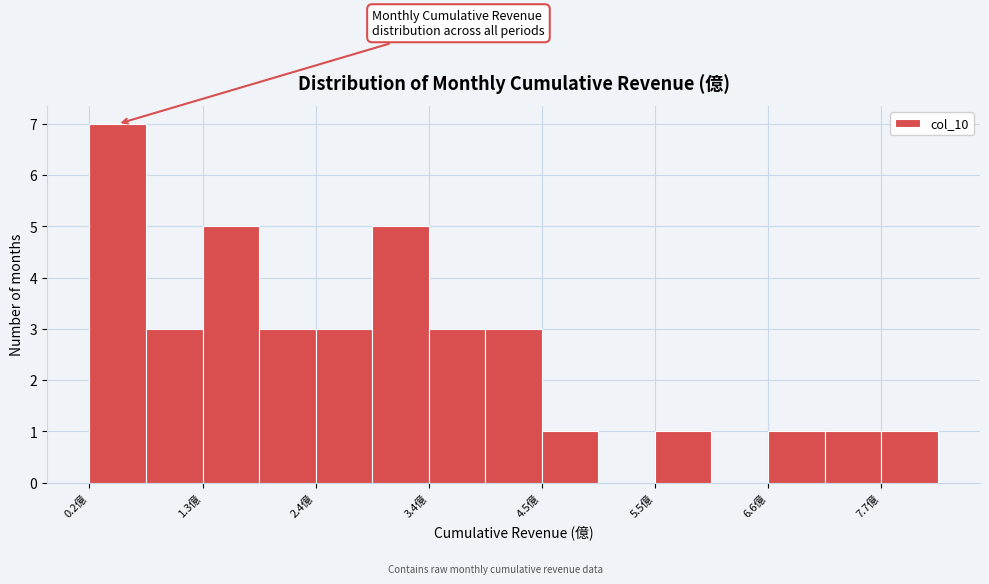

Around what value on the x-axis is the tallest bar? Give the approximate position of its centre, as read against the axis.

0.6